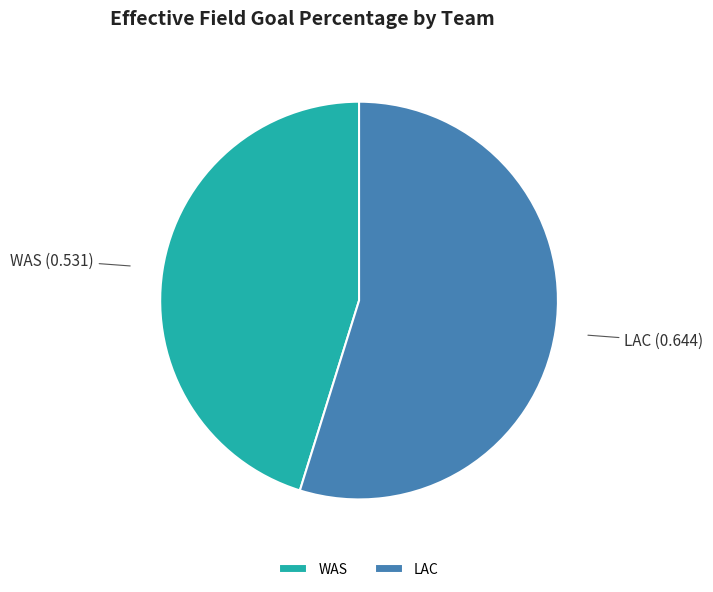

Rank the categories by value from lowest to highest.

WAS, LAC